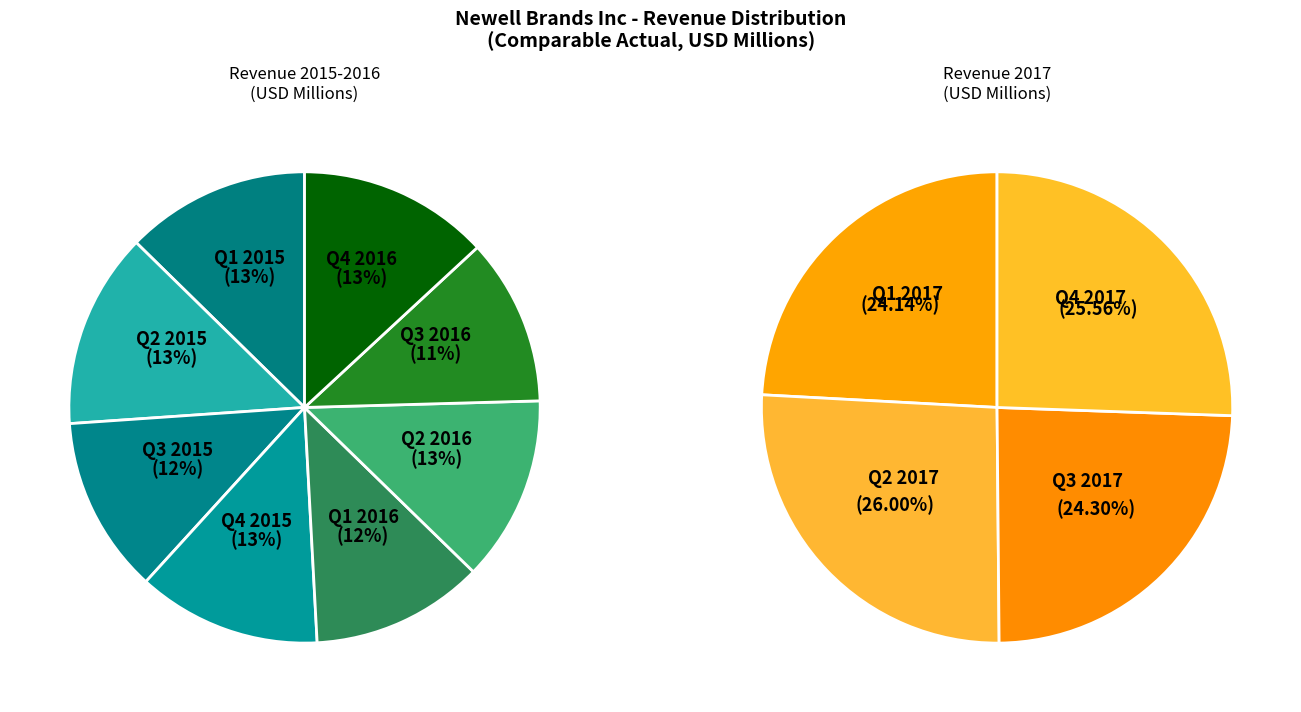

Is there any slice that represents more than half of the pie?

No